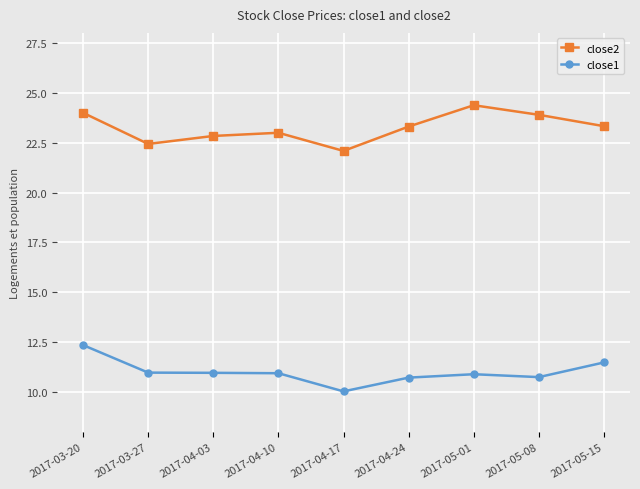

What is the difference between the maximum and minimum values in the close1 series?

2.3